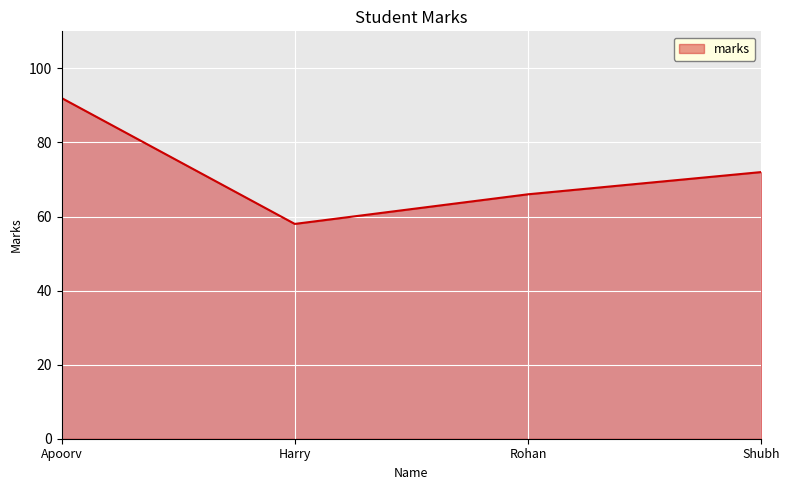

What is the difference between the second highest and second lowest values?

6